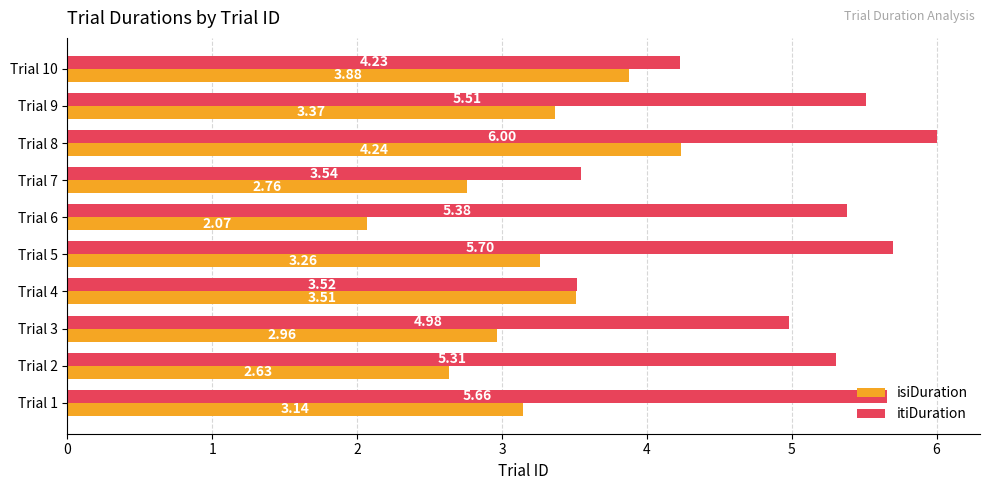

How many data points in itiDuration are less than 5?

4